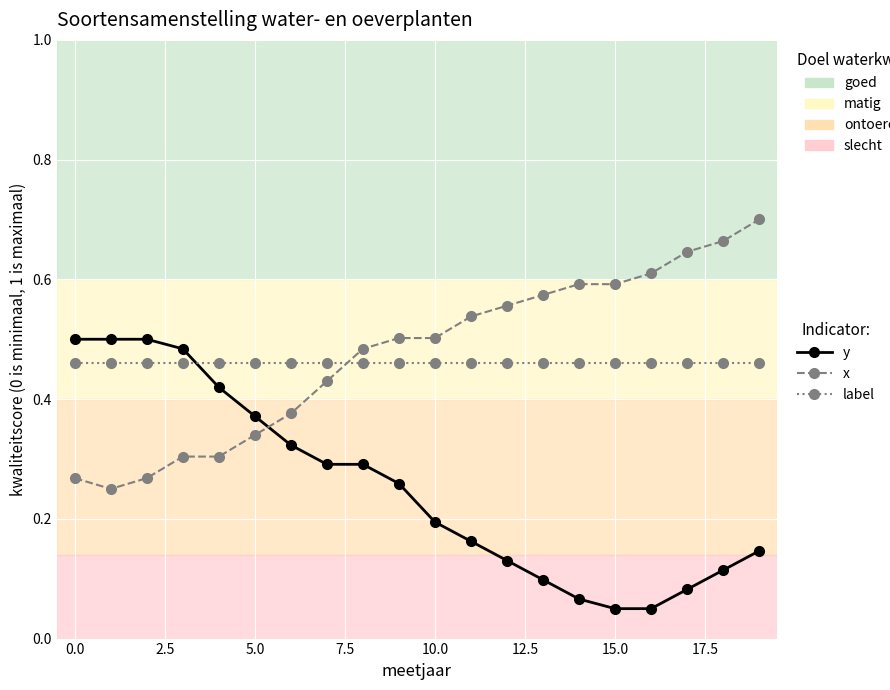

What are all the series names shown in the legend?

y, x, label